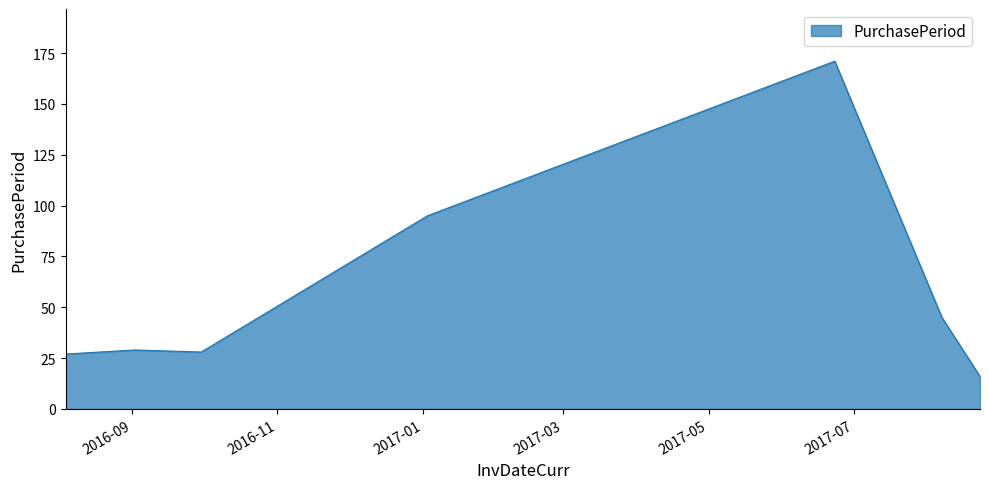

True or false: the data has more than 2 interior local peaks.

False